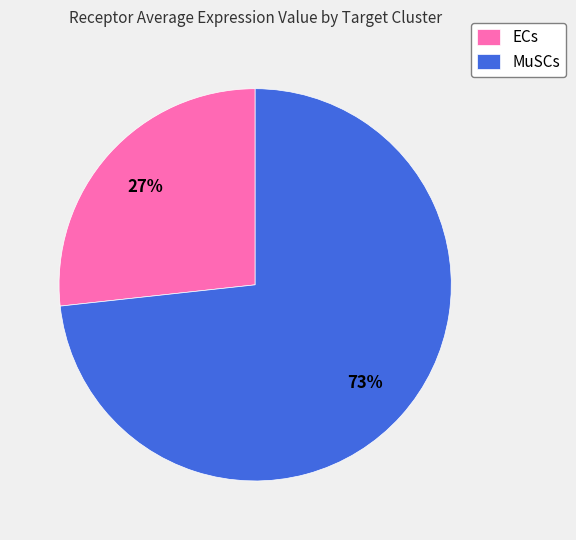

To the nearest percent, what is the combined percentage of MuSCs and ECs?

100%